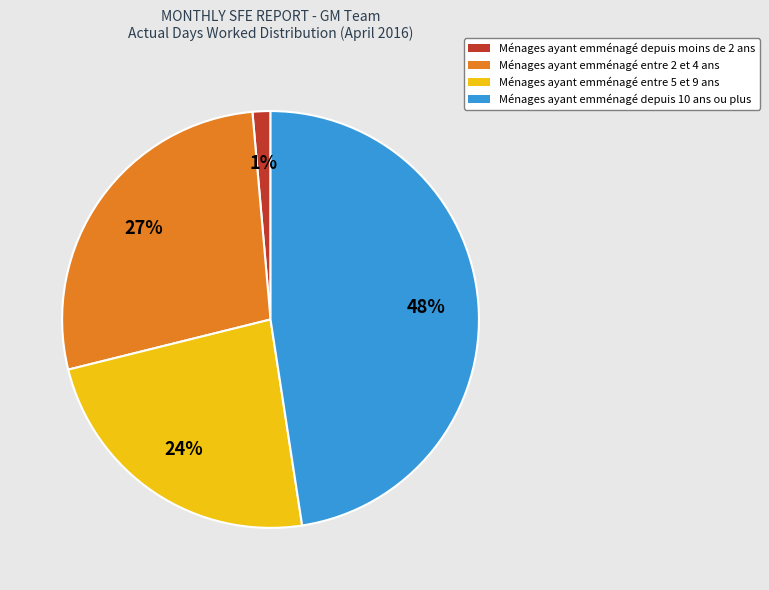

Is there a majority slice in this chart?

No